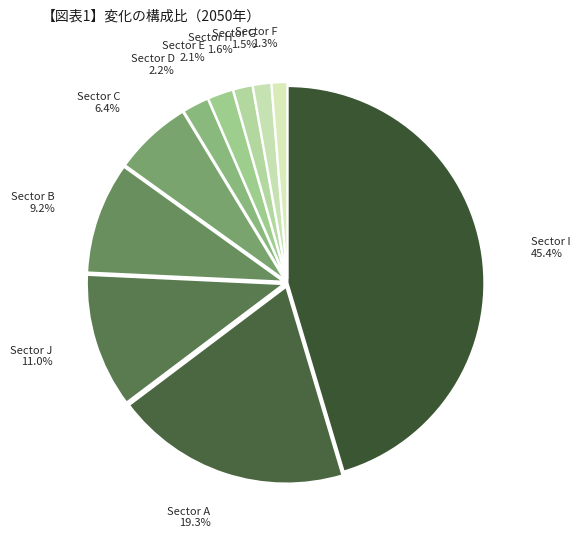

To the nearest percent, what is the difference between the largest and smallest slice percentages?

44%